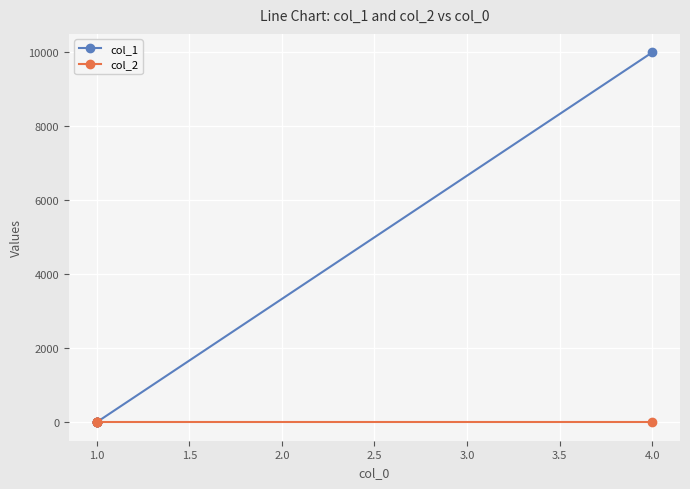

Rank the series by their maximum value, from lowest to highest.

col_2, col_1